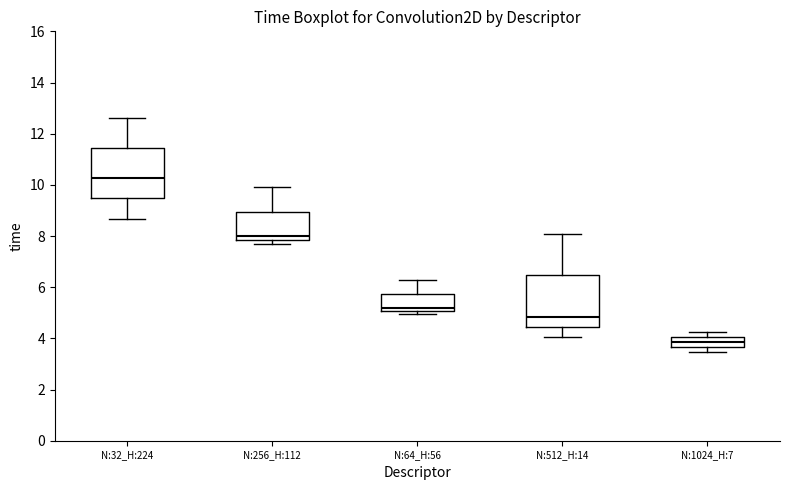

Reading left to right, transcribe this box plot: for each box, give where its median line is, the range the box spans, and where its two whiskers end, as read against the y-axis. The values are not printed on the chart, so give them approximately, as read against the axis.

N:32_H:224: median 10.2, box 9.4 to 11.4, whiskers 8.6 to 12.6
N:256_H:112: median 8.0, box 7.8 to 9.0, whiskers 7.6 to 10.0
N:64_H:56: median 5.2, box 5.0 to 5.8, whiskers 5.0 (just below the box's lower edge) to 6.2
N:512_H:14: median 4.8, box 4.4 to 6.4, whiskers 4.0 to 8.0
N:1024_H:7: median 3.8, box 3.6 to 4.0, whiskers 3.4 to 4.2